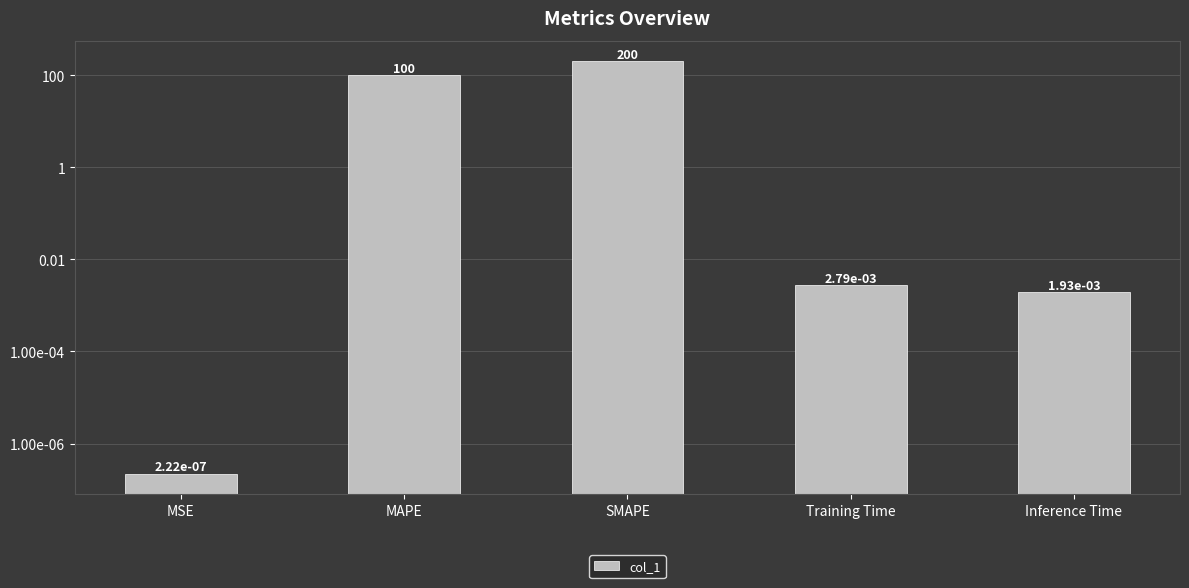

Reading left to right, list all the values displayed in this chart.

0.0	100.0	200.0	0.0	0.0